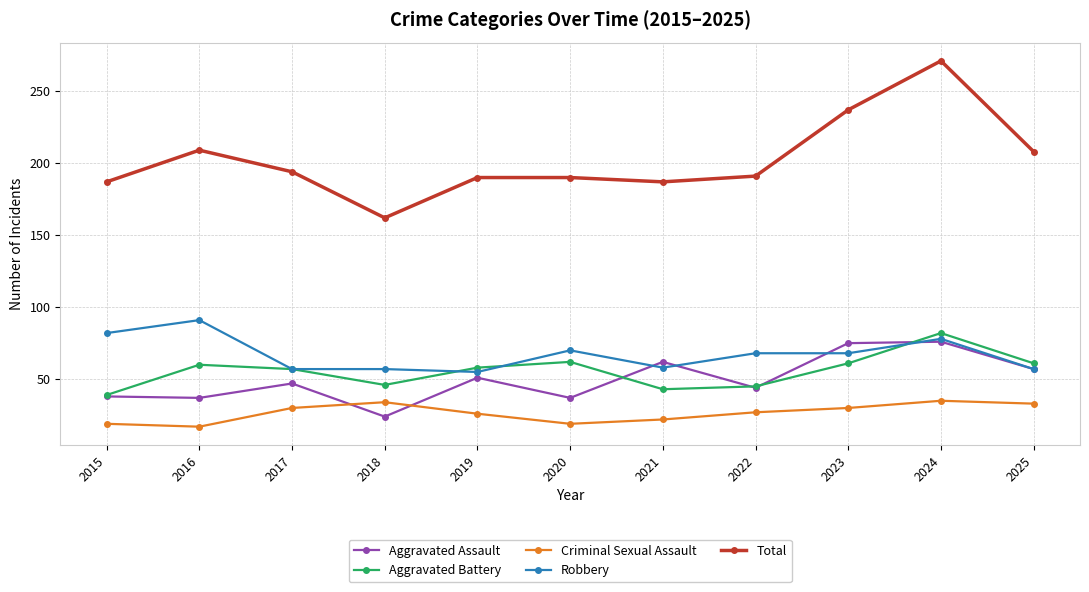

What is the sum of all Robbery values?

741